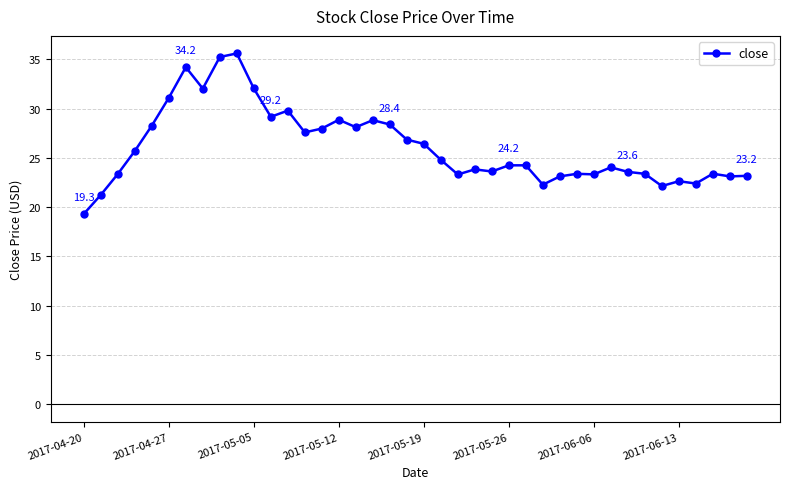

True or false: there are more than 0 points higher than both neighbors.

True